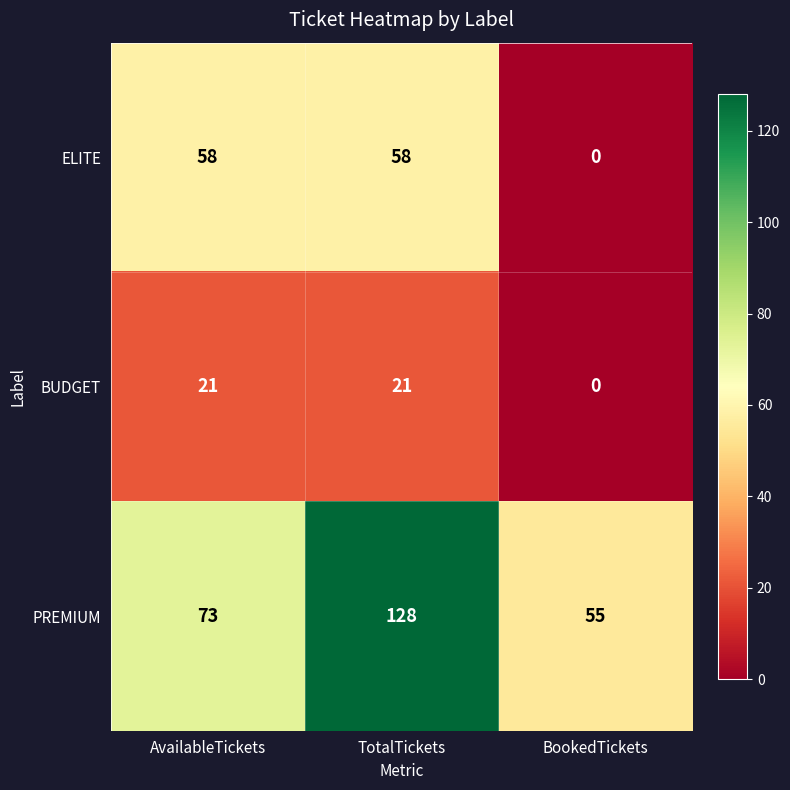

Which series has the widest spread of values?

PREMIUM